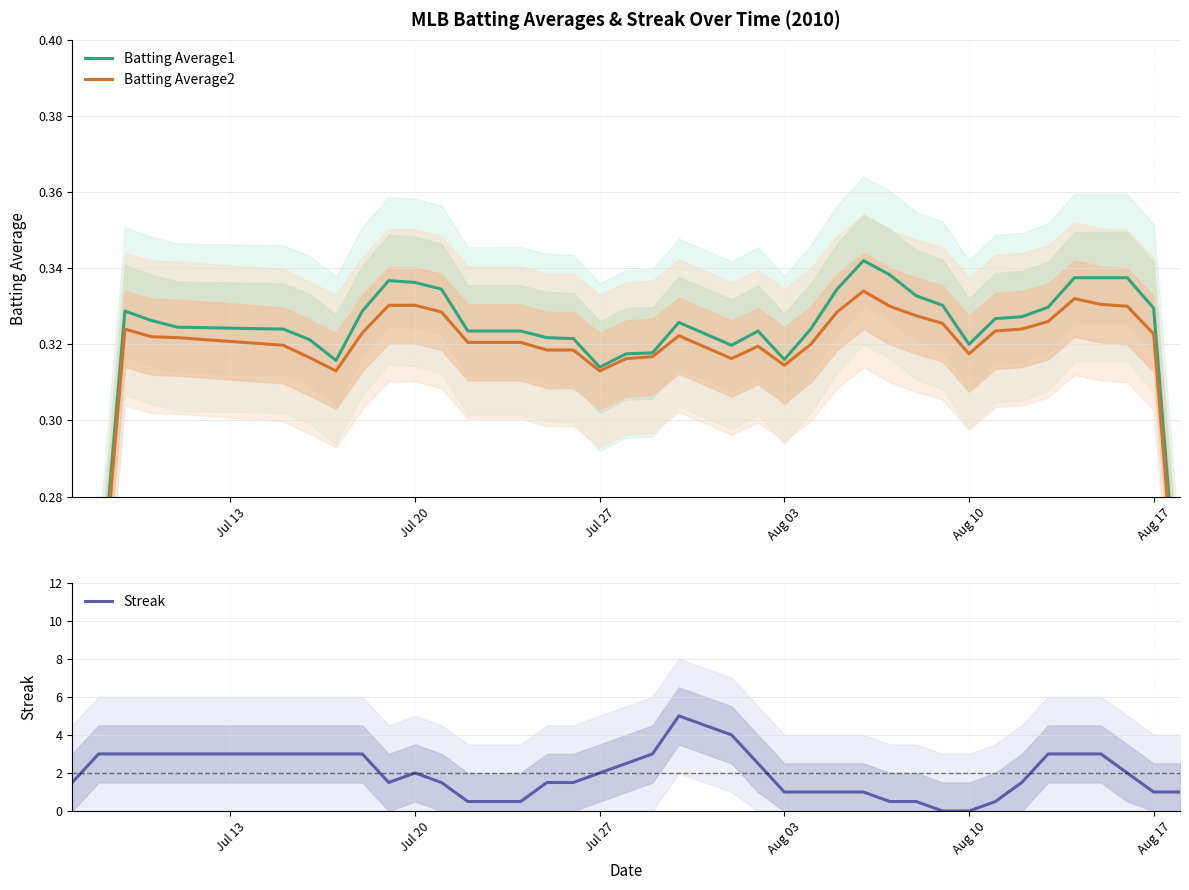

Rank the series by their maximum value, from lowest to highest.

Batting Average2, Batting Average1, Streak